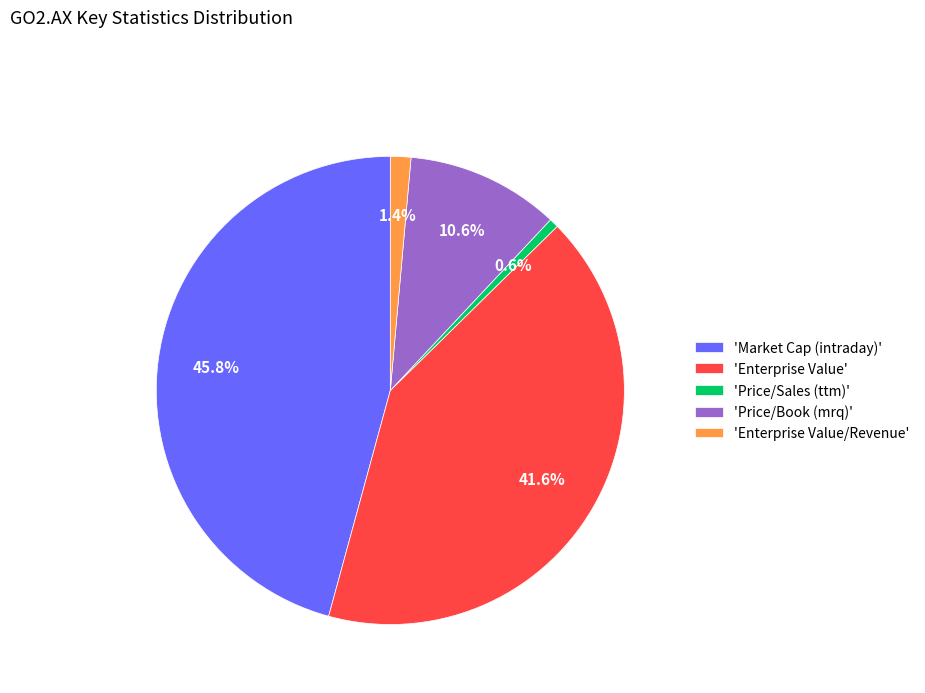

What percentage is NOT represented by 'Enterprise Value/Revenue'?

98.6%